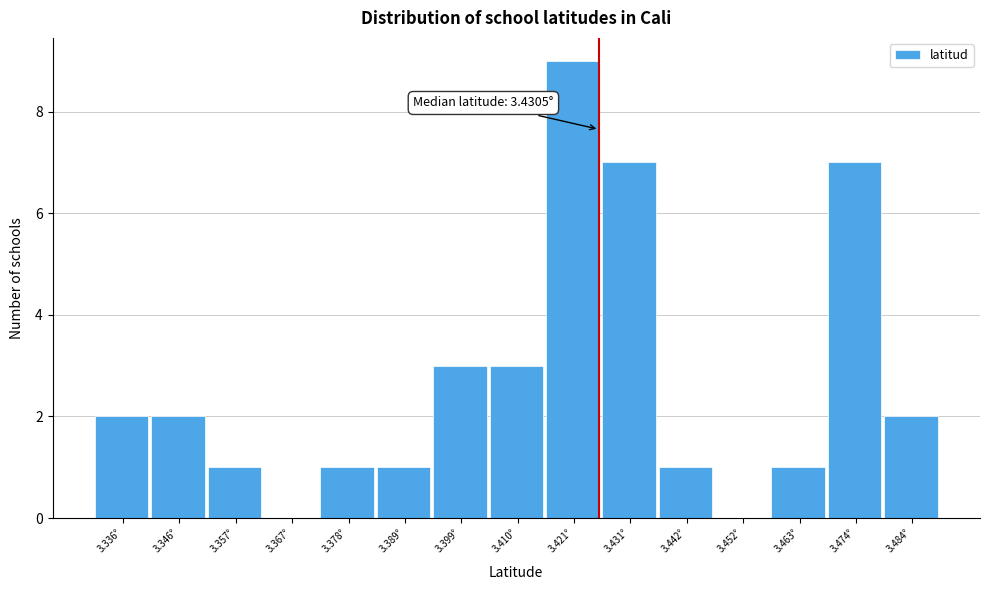

Reading right to left, transcribe all the data shown in this chart.

3.484°=2	3.474°=7	3.463°=1	3.452°=0	3.442°=1	3.431°=7	3.421°=9	3.410°=3	3.399°=3	3.389°=1	3.378°=1	3.367°=0	3.357°=1	3.346°=2	3.336°=2